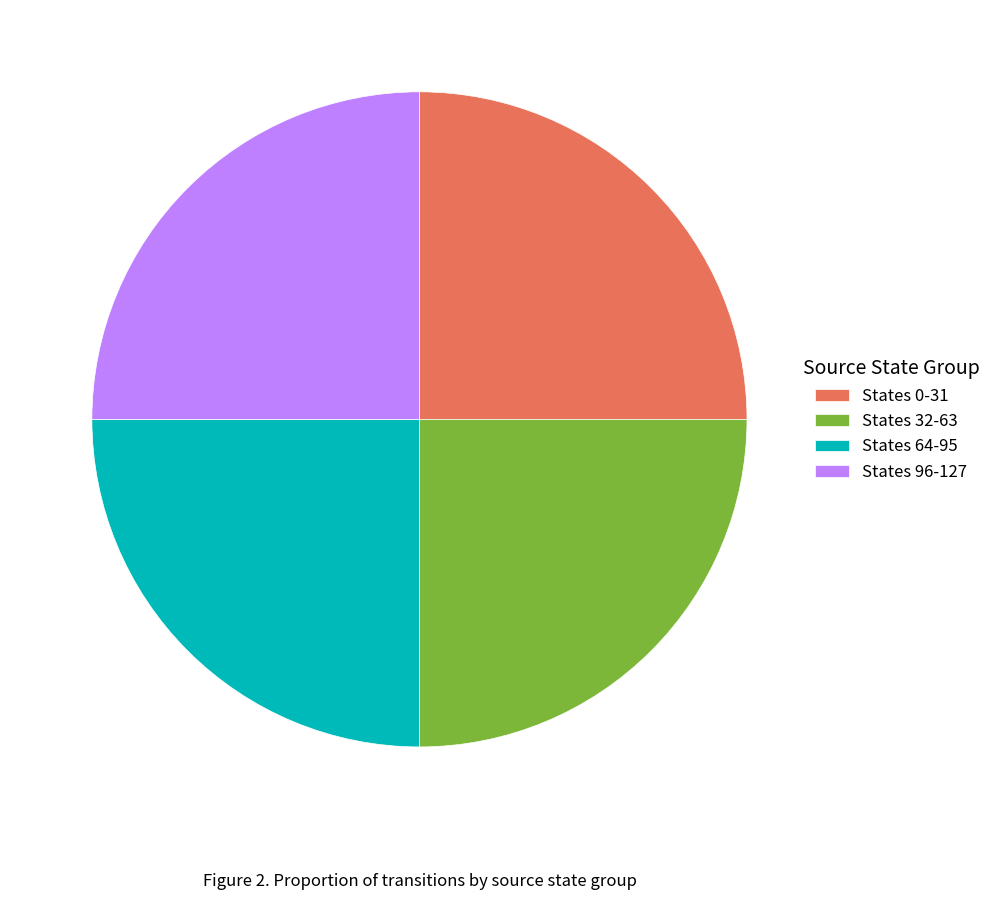

True or false: States 32-63 accounts for 35% of the total.

False